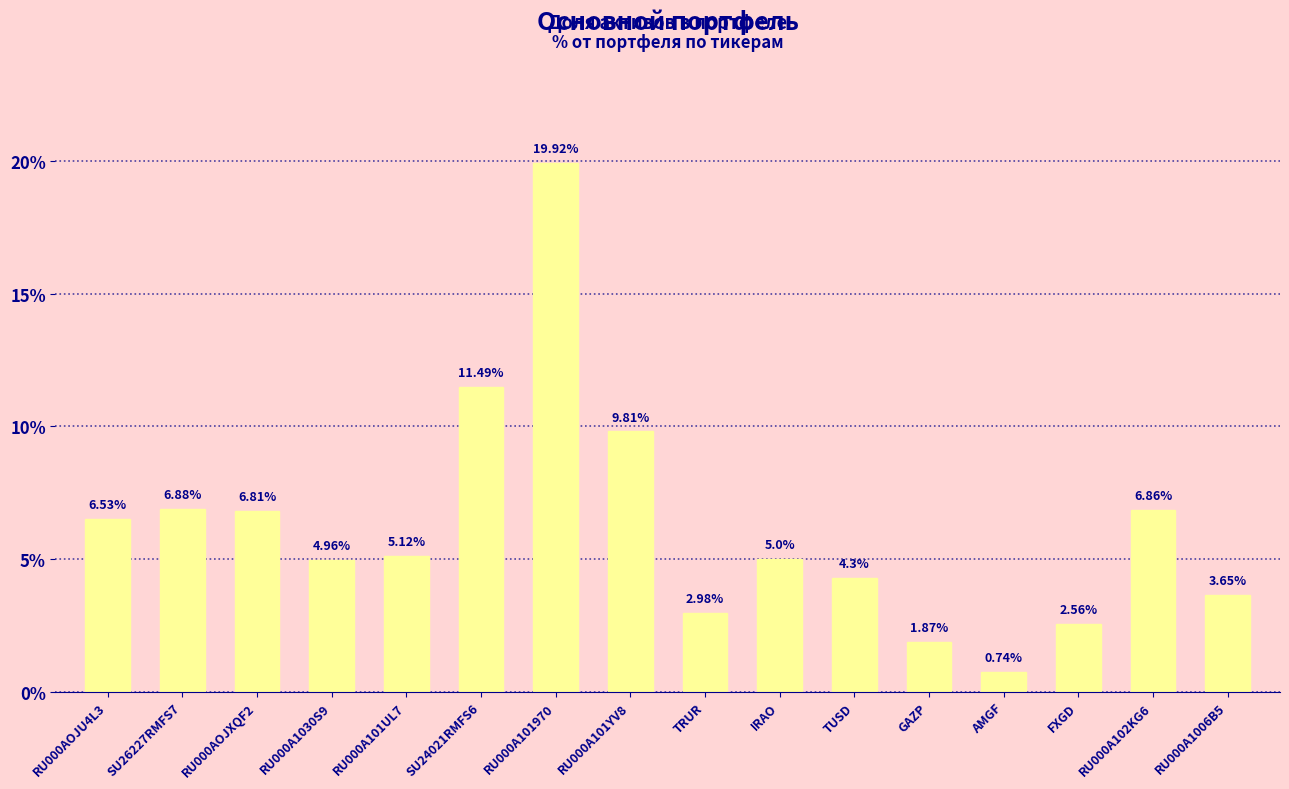

The chart shows a value of 0.8 at RU000A1006B5. True or false?

False